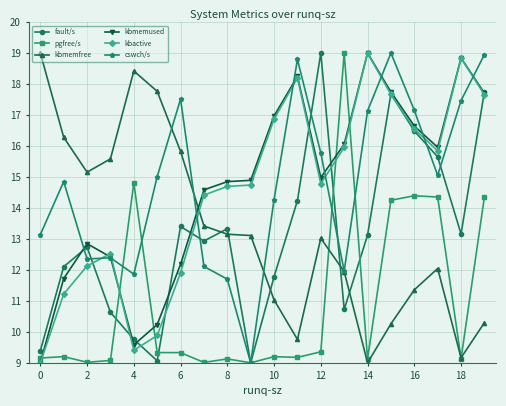

True or false: kbmemfree has more than 0 points higher than both neighbors.

True